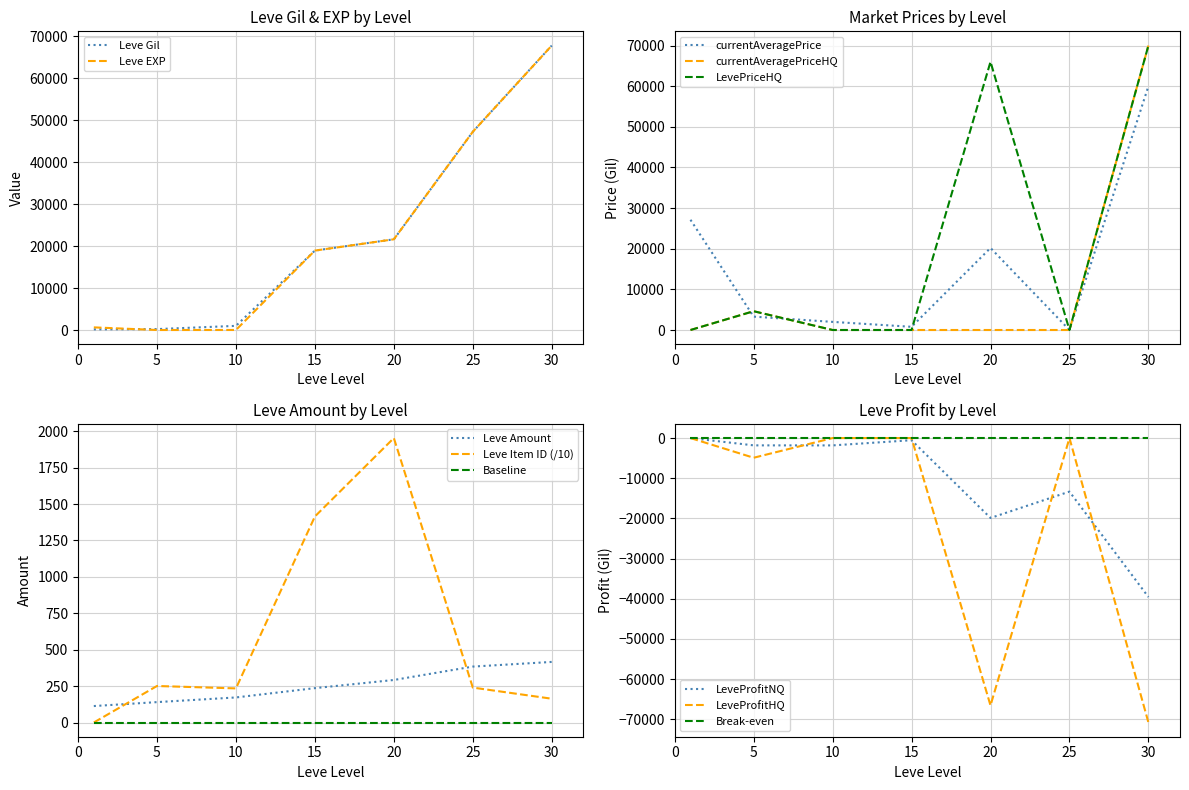

True or false: currentAveragePriceHQ has more than 2 interior local peaks.

False